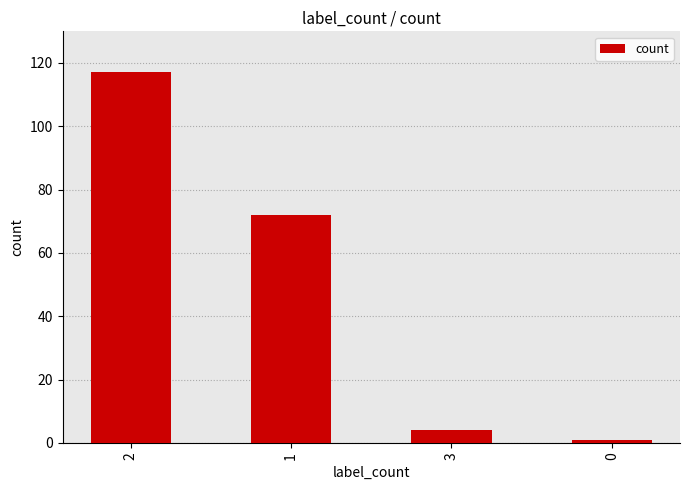

The value at 2 is 117. True or false?

True